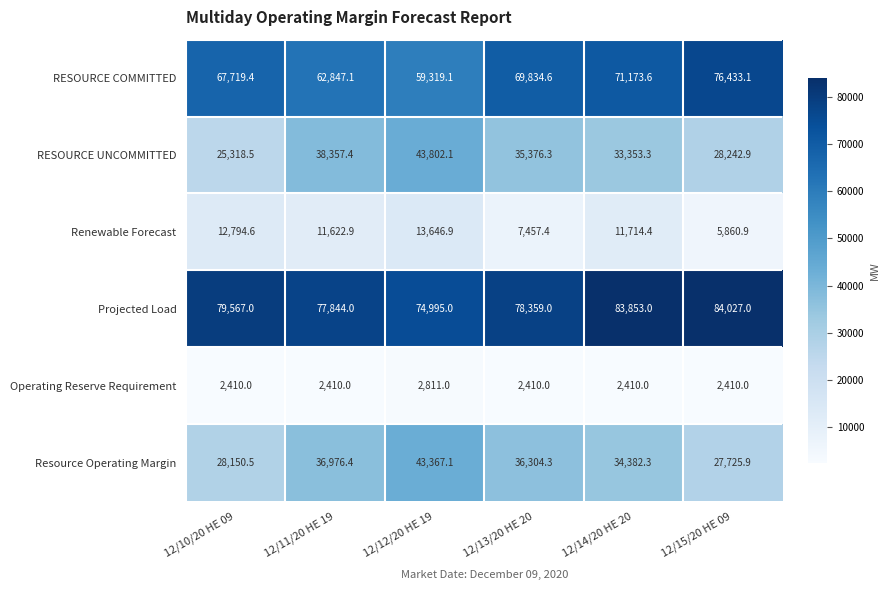

At which label does RESOURCE COMMITTED first exceed 69834?

12/13/20 HE 20